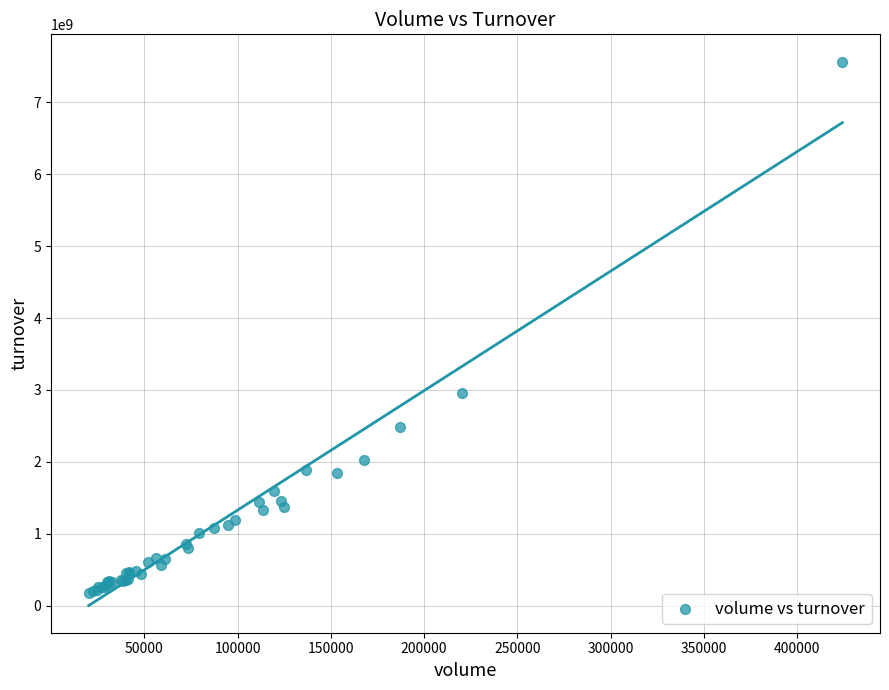

What Y value in the scatter plot is closest to 3874340887?

2959948890